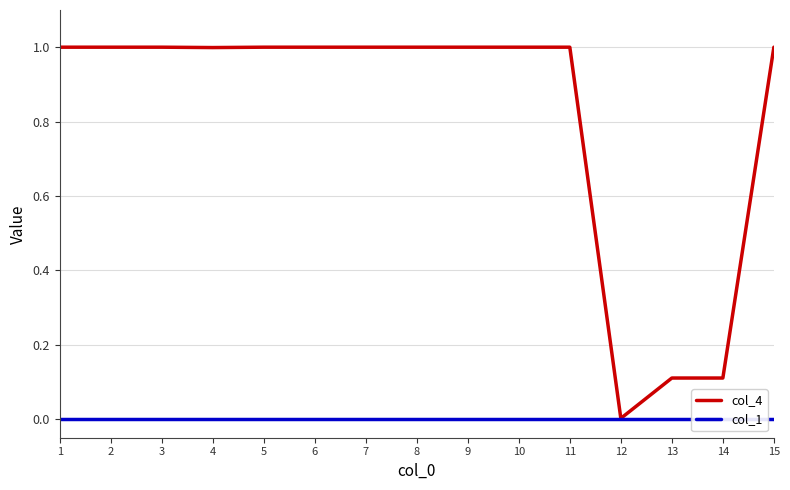

What is the spread (max minus min) of values at 8?

1.0